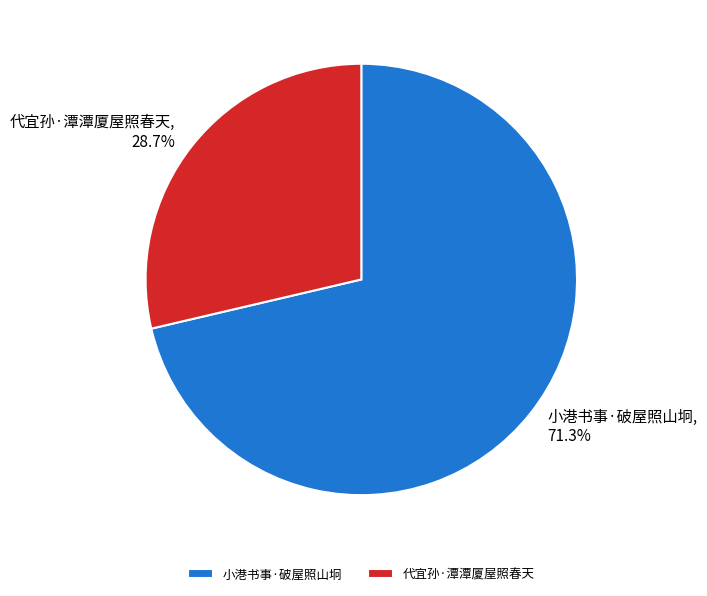

Rank the categories by value from lowest to highest.

代宜孙·潭潭厦屋照春天, 小港书事·破屋照山坰